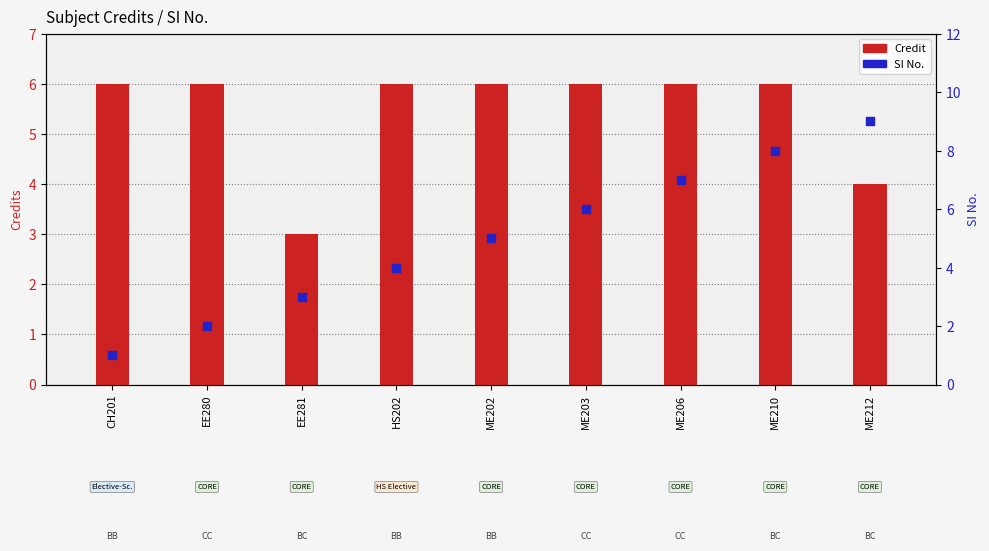

What are all the series names shown in the legend?

Credit, SI No.